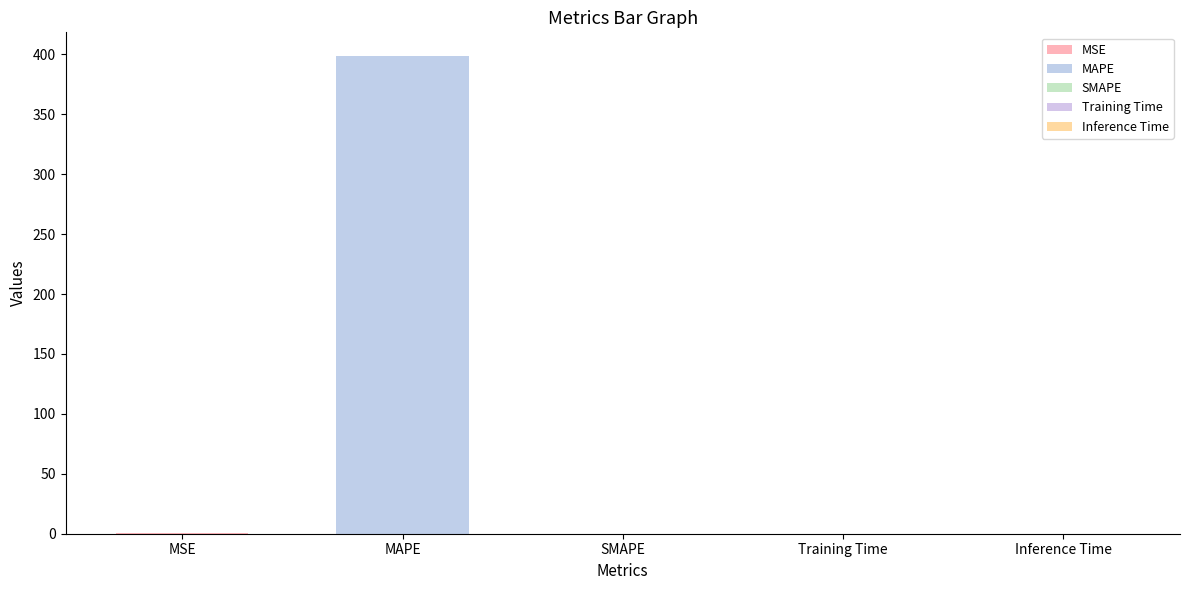

At which category does the chart reach its peak across all series?

MAPE